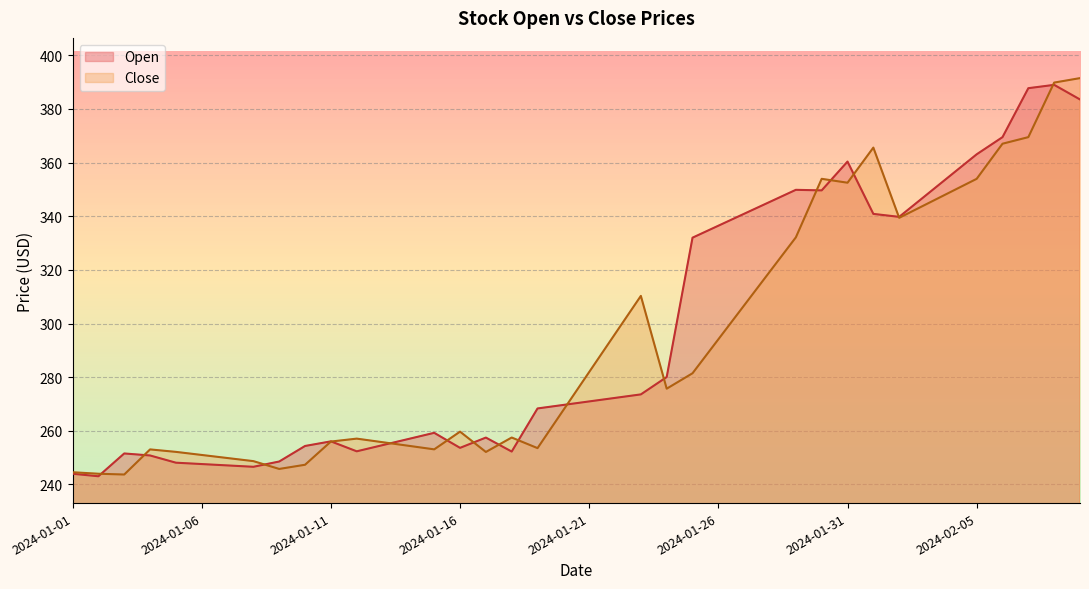

The Close series shows 365.9 at 2024-01-19. True or false?

False